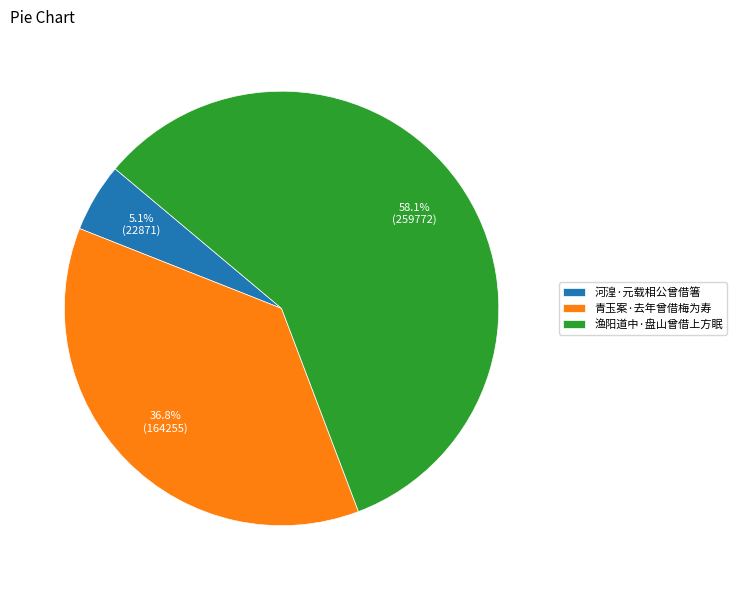

Between 河湟·元载相公曾借箸 and 渔阳道中·盘山曾借上方眠, which is larger?

渔阳道中·盘山曾借上方眠